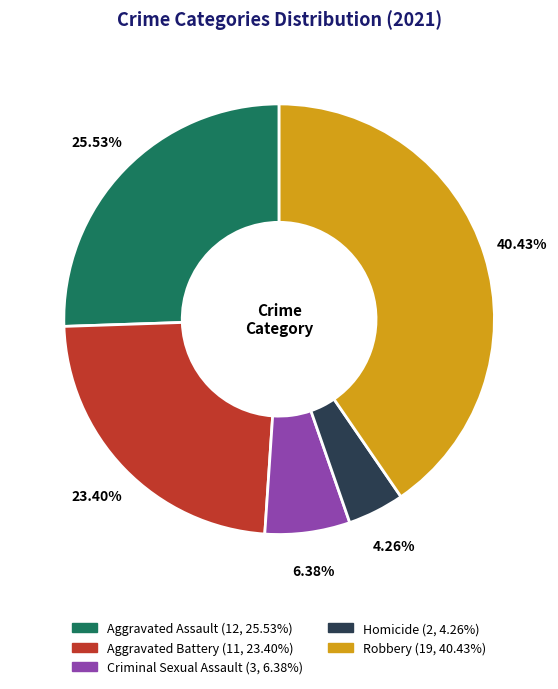

What portion of the pie excludes Homicide?

95.7%